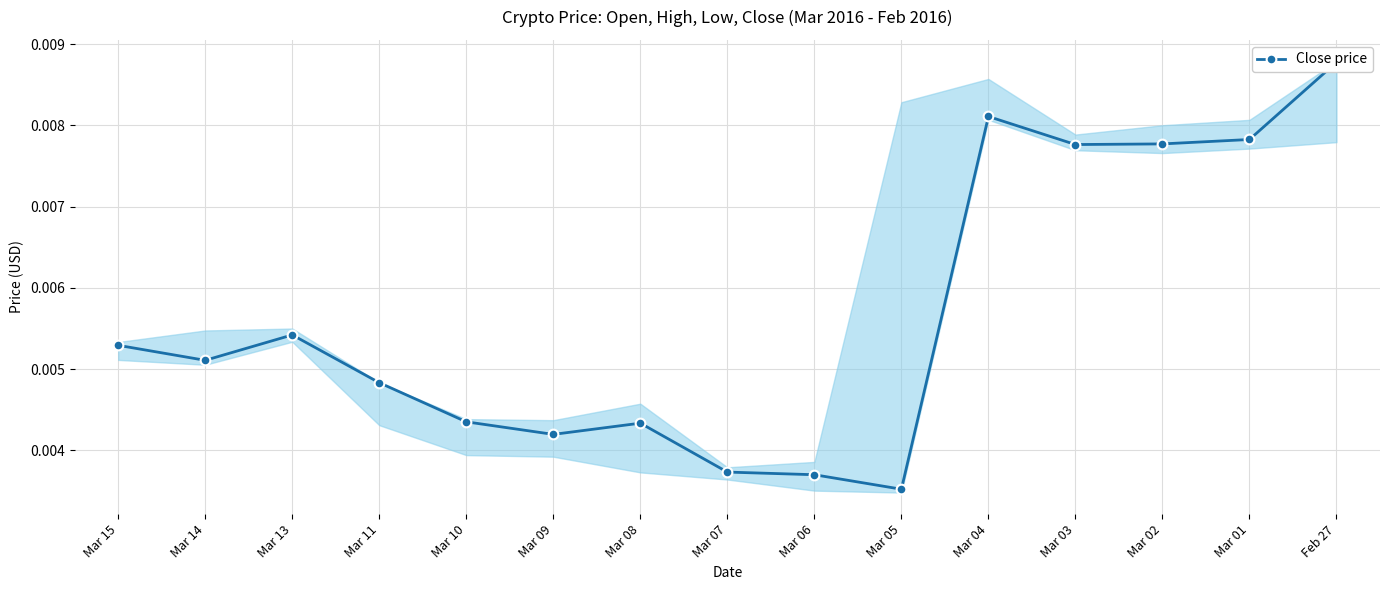

List the labels in order of value, smallest first.

Mar 05, Mar 06, Mar 07, Mar 09, Mar 08, Mar 10, Mar 11, Mar 14, Mar 15, Mar 13, Mar 03, Mar 02, Mar 01, Mar 04, Feb 27